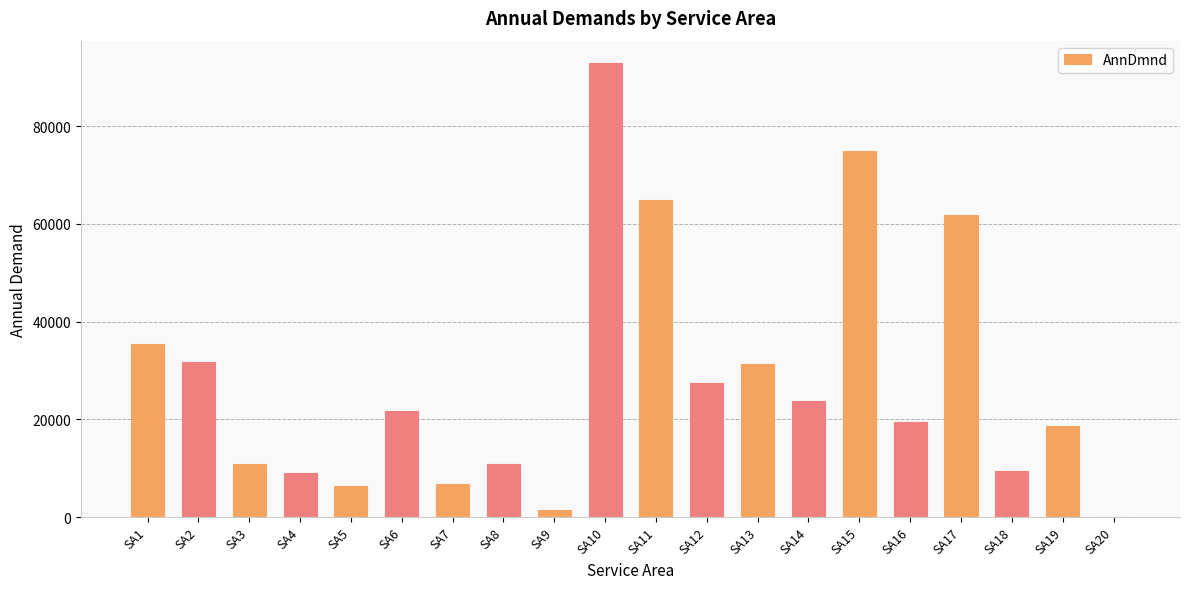

The chart shows a value of 31381.2 at SA13. True or false?

True